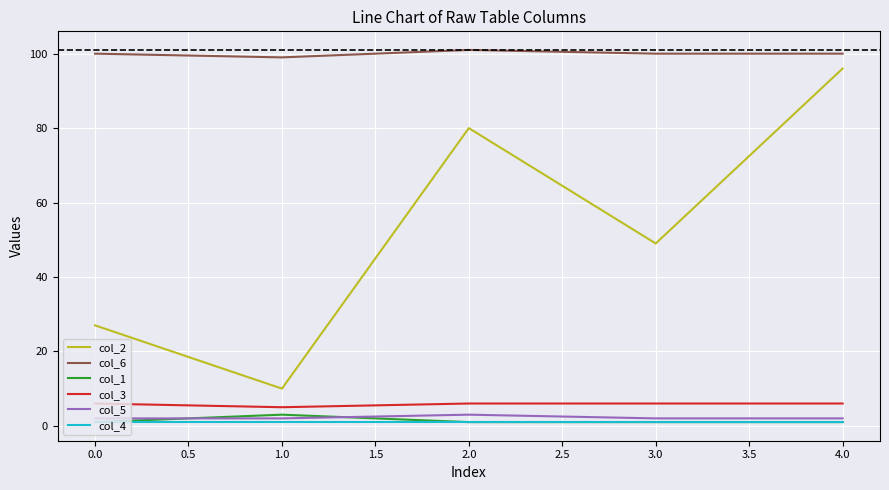

What is the greatest value displayed?

101